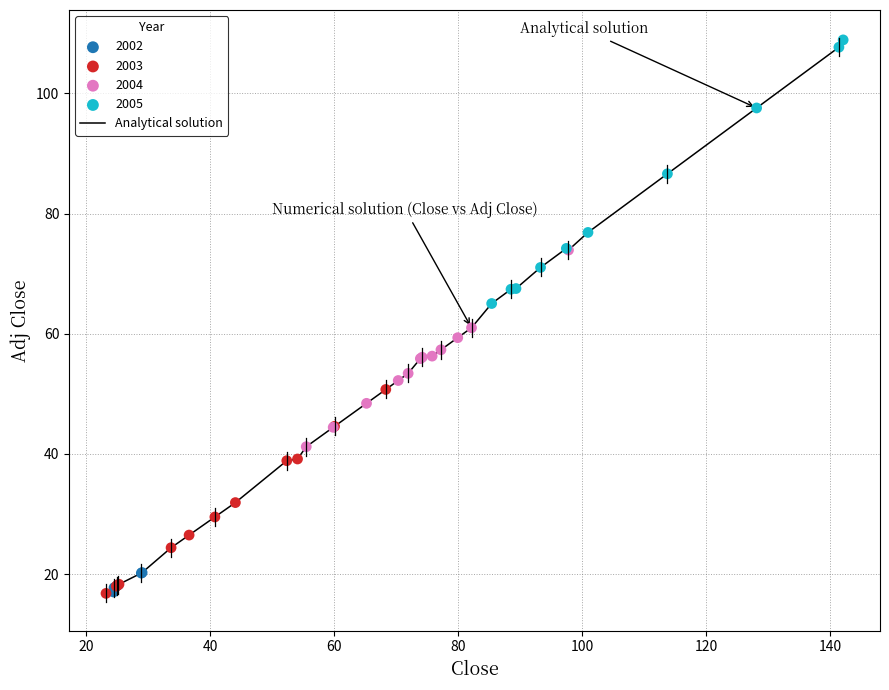

What is the minimum value shown in the chart?

16.8